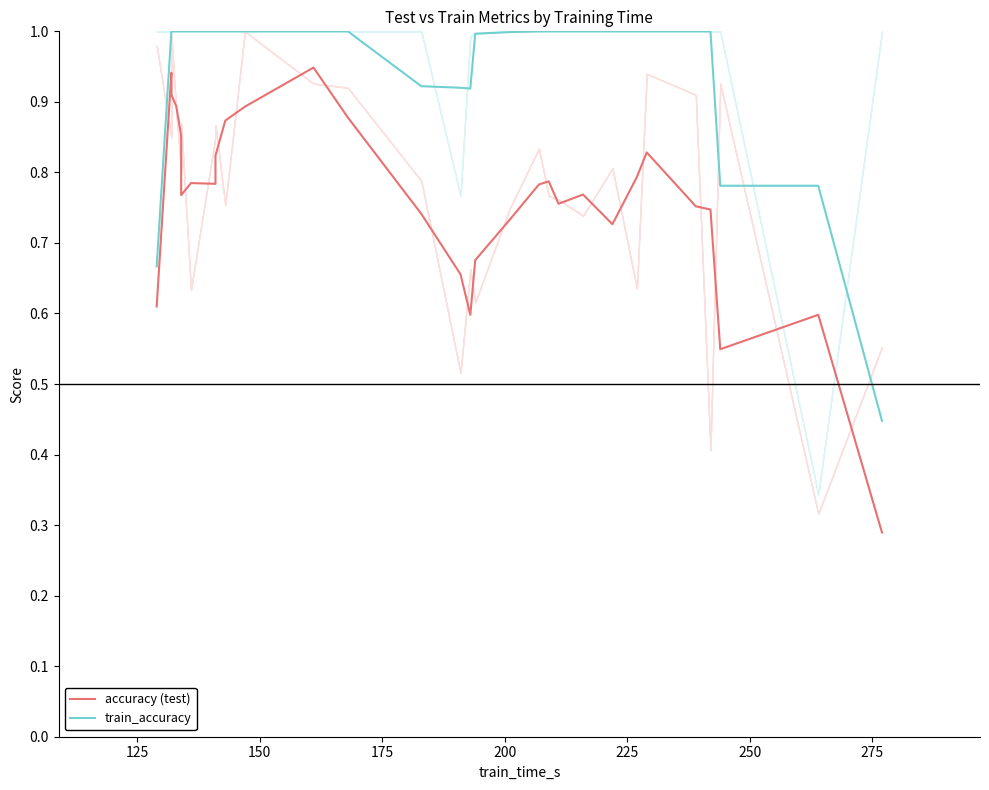

How many distinct data groups are displayed?

2